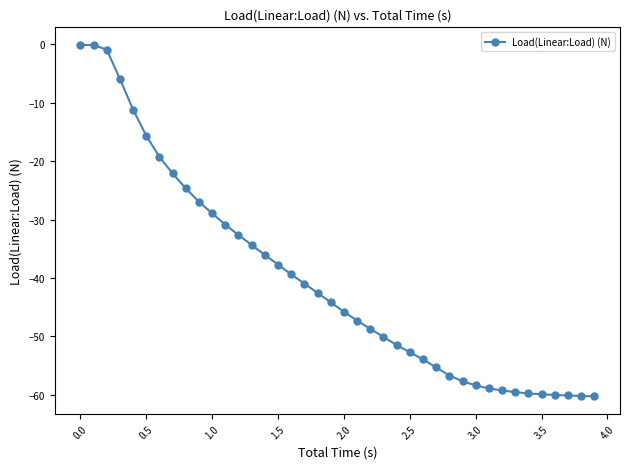

What is the maximum value shown in the chart?

-0.1